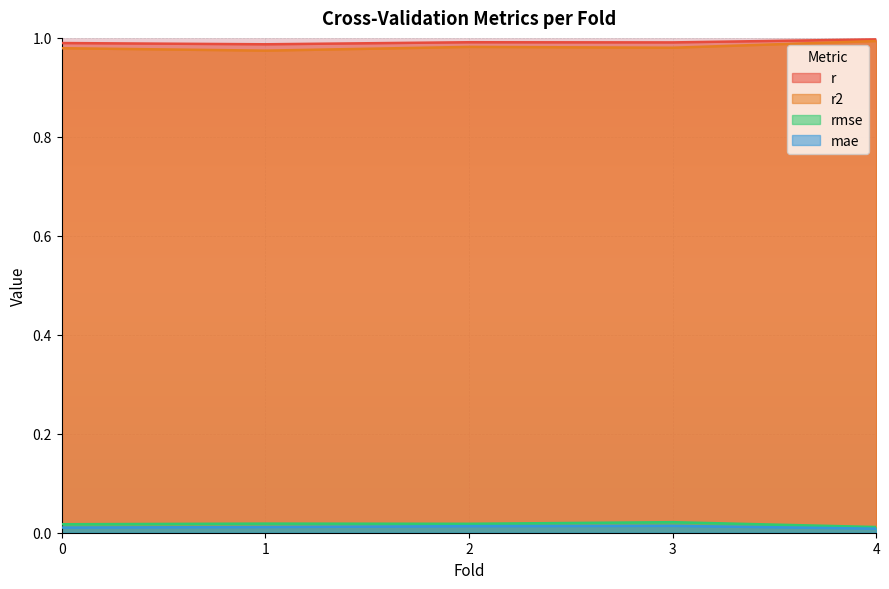

Rank the categories by rmse value from lowest to highest.

4.0, 0.0, 2.0, 1.0, 3.0